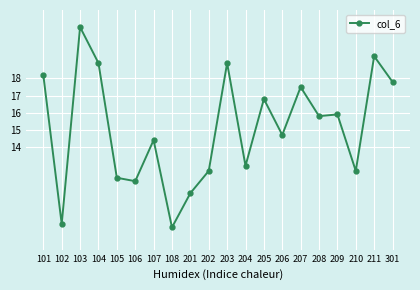

Which has a higher value, 202 or 105?

202